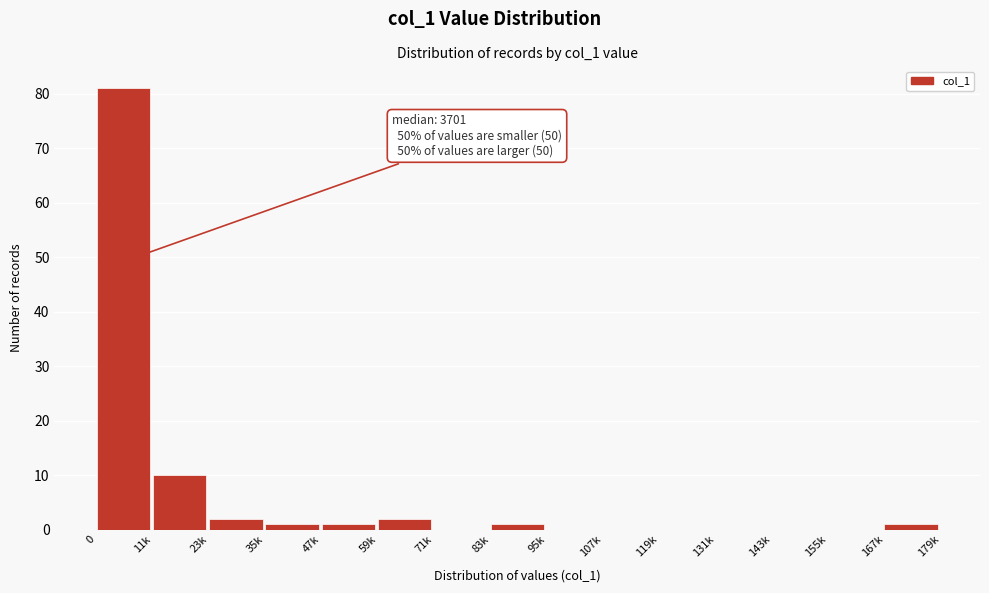

Reading left to right, extract all data points from this chart.

0=81	11k=10	23k=2	35k=1	47k=1	59k=2	71k=0	83k=1	95k=0	107k=0	119k=0	131k=0	143k=0	155k=0	167k=1